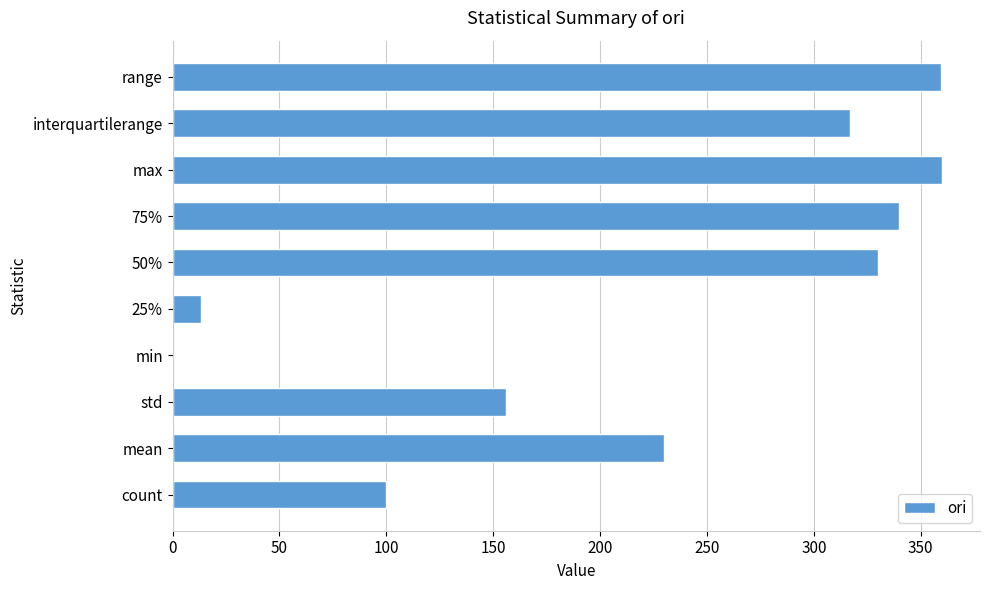

Between 50% and max, which is larger?

max